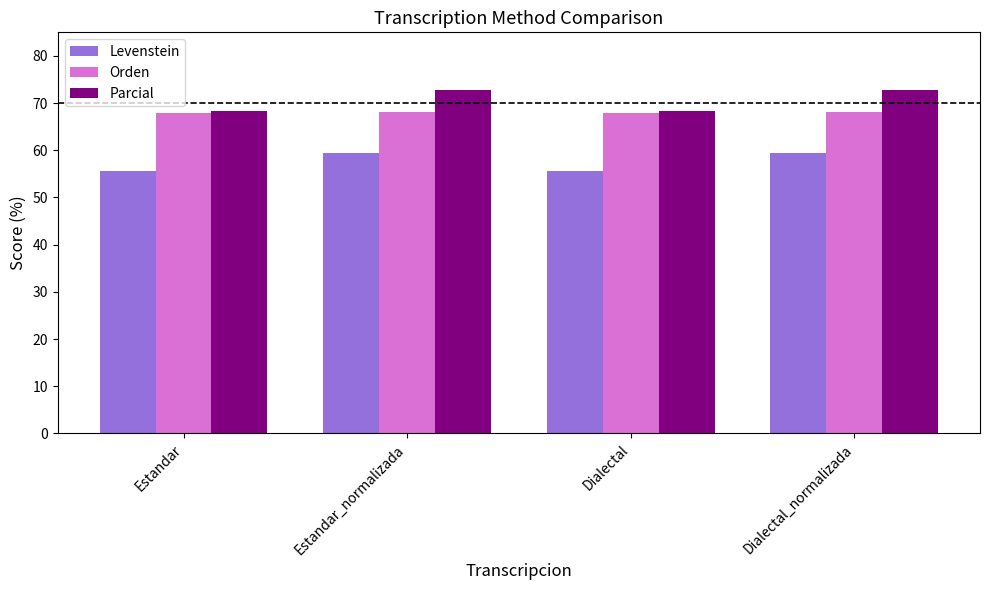

Rank the series by their average value, from lowest to highest.

Levenstein, Orden, Parcial